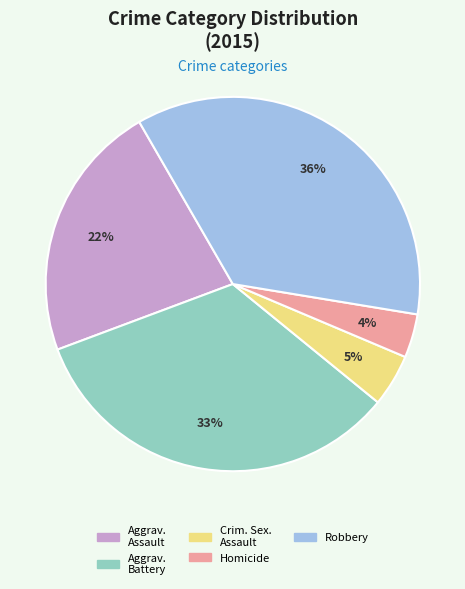

To the nearest percent, what is the average slice percentage?

20%